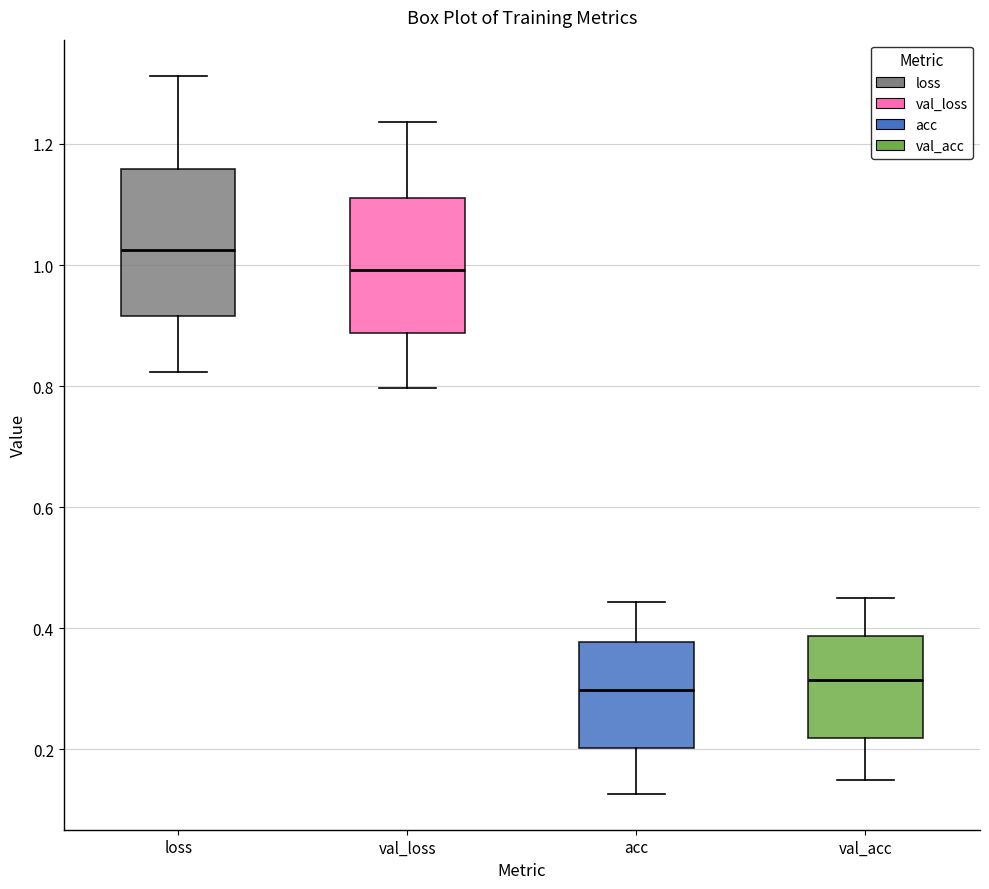

Reading left to right, transcribe this box plot: for each box, give where its median line is, the range the box spans, and where its two whiskers end, as read against the y-axis. The values are not printed on the chart, so give them approximately, as read against the axis.

loss: median 1.02, box 0.92 to 1.16, whiskers 0.82 to 1.32
val_loss: median 1.00, box 0.88 to 1.12, whiskers 0.80 to 1.24
acc: median 0.30, box 0.20 to 0.38, whiskers 0.12 to 0.44
val_acc: median 0.32, box 0.22 to 0.38, whiskers 0.14 to 0.44